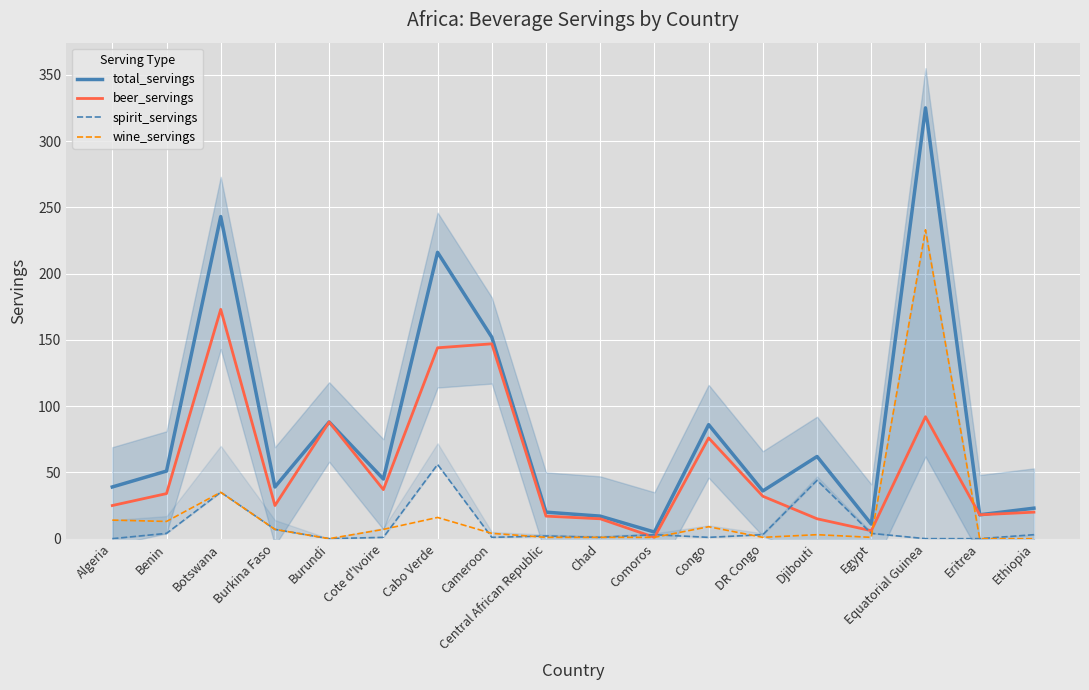

Reading right to left, list all the values displayed in this chart.

total_servings: 23	18	325	11	62	36	86	5	17	20	152	216	45	88	39	243	51	39
beer_servings: 20	18	92	6	15	32	76	1	15	17	147	144	37	88	25	173	34	25
spirit_servings: 3	0	0	4	44	3	1	3	1	2	1	56	1	0	7	35	4	0
wine_servings: 0	0	233	1	3	1	9	1	1	1	4	16	7	0	7	35	13	14